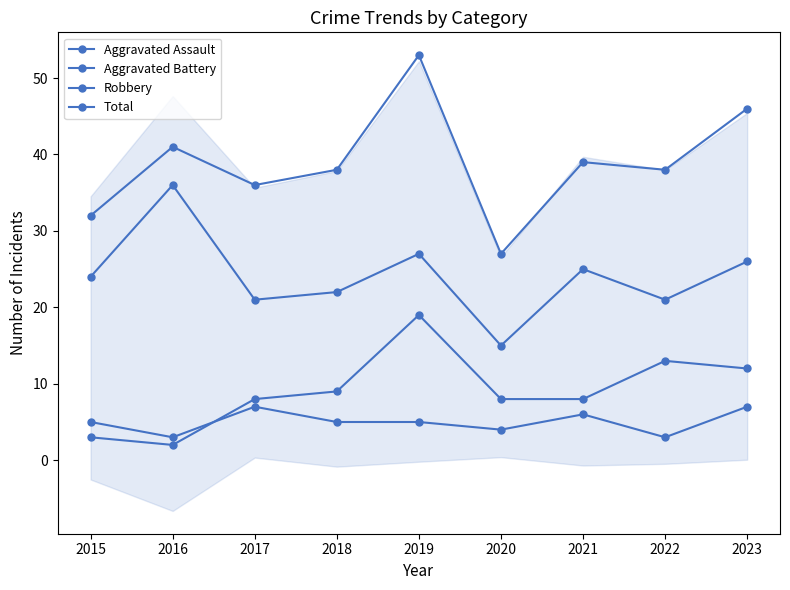

How many series are shown in this chart?

4